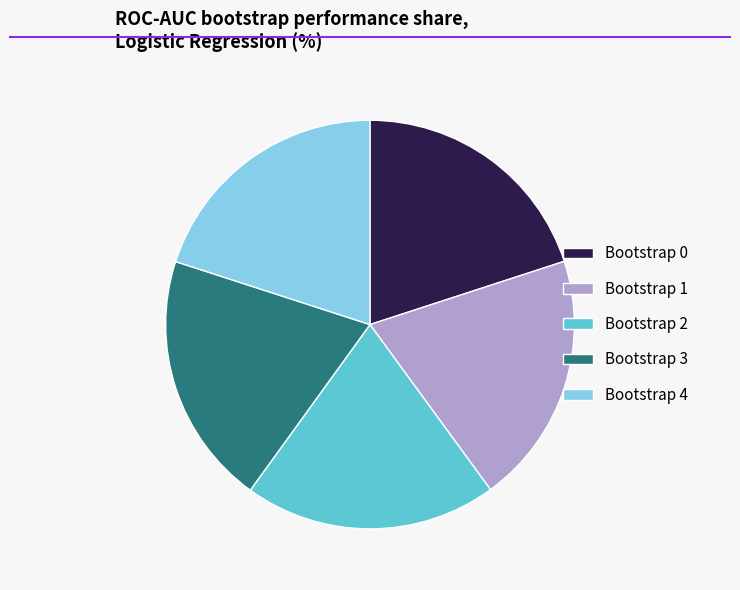

Is Bootstrap 3 the majority of the pie?

No